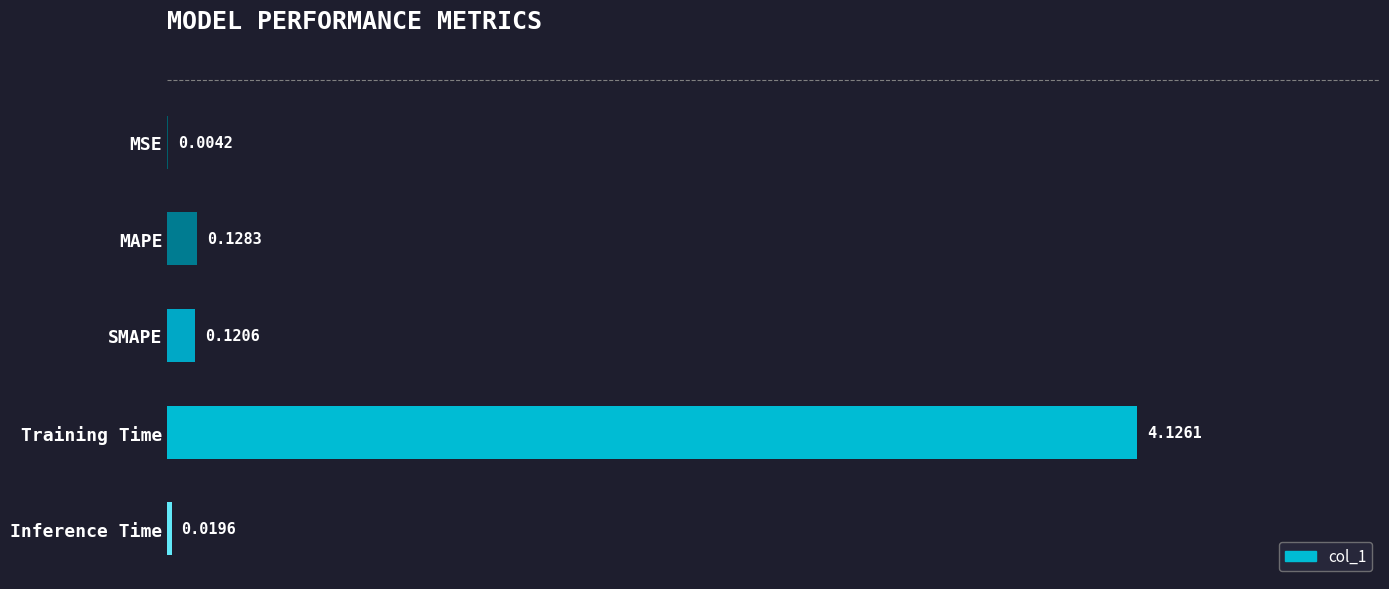

At which label is the value closest to 2?

MAPE